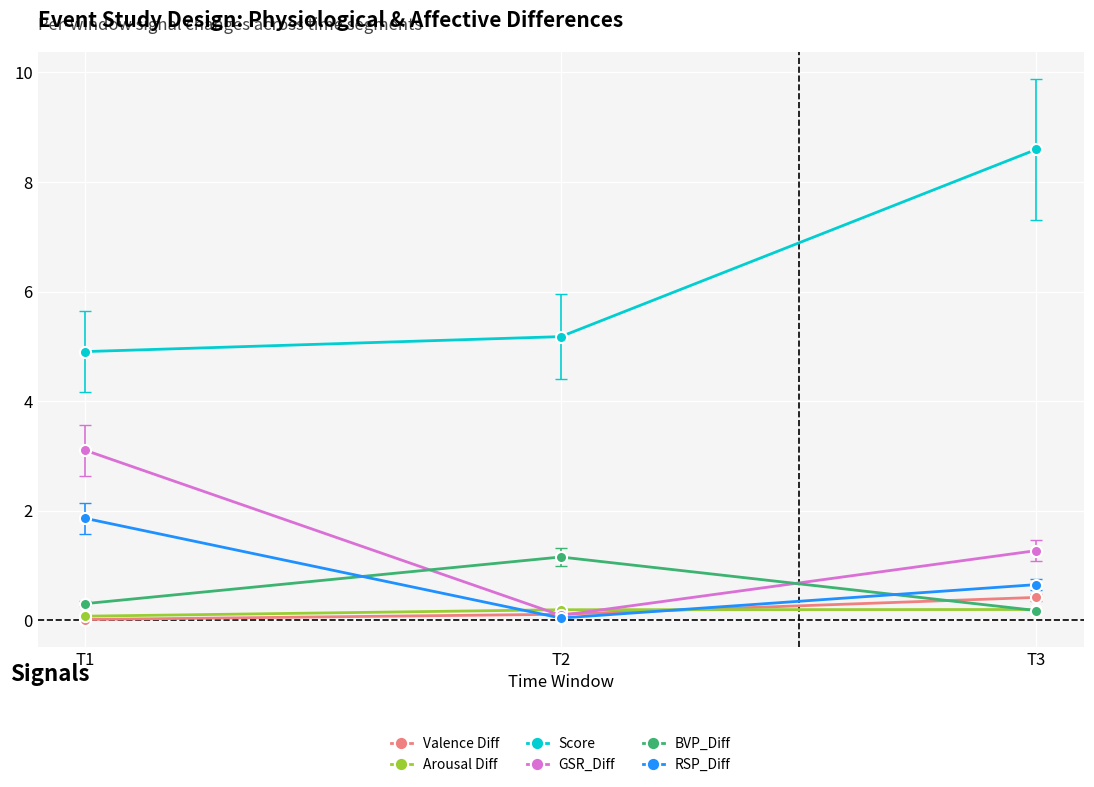

Where is Score nearest to the value 6?

T2